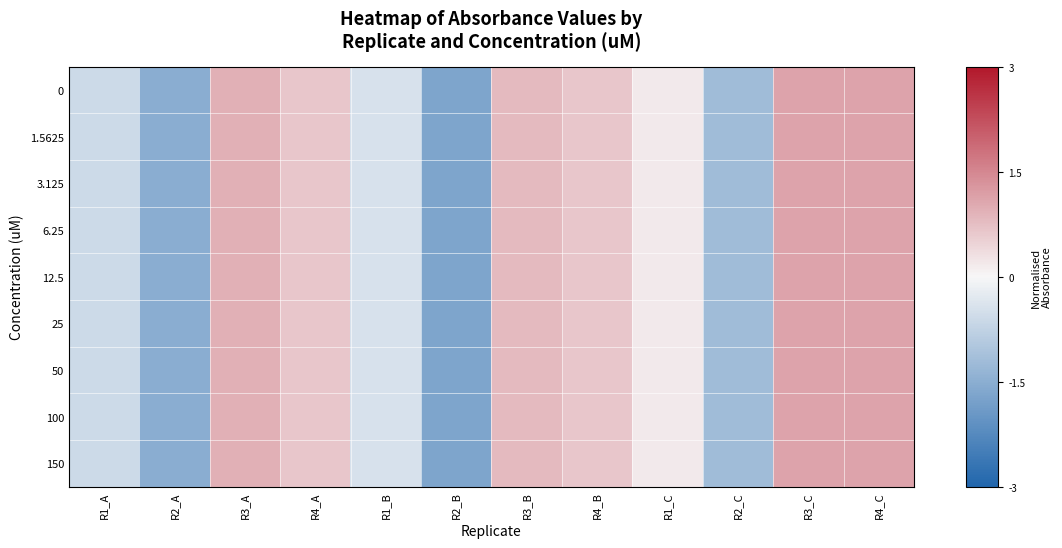

Reading left to right, list all the values displayed in this chart.

0: R1_A=-0.6	R2_A=-1.5	R3_A=1.0	R4_A=0.6	R1_B=-0.4	R2_B=-1.7	R3_B=0.8	R4_B=0.6	R1_C=0.2	R2_C=-1.2	R3_C=1.1	R4_C=1.1
1.5625: R1_A=-0.6	R2_A=-1.5	R3_A=1.0	R4_A=0.6	R1_B=-0.4	R2_B=-1.7	R3_B=0.8	R4_B=0.6	R1_C=0.2	R2_C=-1.2	R3_C=1.1	R4_C=1.1
3.125: R1_A=-0.6	R2_A=-1.5	R3_A=1.0	R4_A=0.6	R1_B=-0.4	R2_B=-1.7	R3_B=0.8	R4_B=0.6	R1_C=0.2	R2_C=-1.2	R3_C=1.1	R4_C=1.1
6.25: R1_A=-0.6	R2_A=-1.5	R3_A=1.0	R4_A=0.6	R1_B=-0.4	R2_B=-1.7	R3_B=0.8	R4_B=0.6	R1_C=0.2	R2_C=-1.2	R3_C=1.1	R4_C=1.1
12.5: R1_A=-0.6	R2_A=-1.5	R3_A=1.0	R4_A=0.6	R1_B=-0.4	R2_B=-1.7	R3_B=0.8	R4_B=0.6	R1_C=0.2	R2_C=-1.2	R3_C=1.1	R4_C=1.1
25: R1_A=-0.6	R2_A=-1.5	R3_A=1.0	R4_A=0.6	R1_B=-0.4	R2_B=-1.7	R3_B=0.8	R4_B=0.6	R1_C=0.2	R2_C=-1.2	R3_C=1.1	R4_C=1.1
50: R1_A=-0.6	R2_A=-1.5	R3_A=1.0	R4_A=0.6	R1_B=-0.4	R2_B=-1.7	R3_B=0.8	R4_B=0.6	R1_C=0.2	R2_C=-1.2	R3_C=1.1	R4_C=1.1
100: R1_A=-0.6	R2_A=-1.5	R3_A=1.0	R4_A=0.6	R1_B=-0.4	R2_B=-1.7	R3_B=0.8	R4_B=0.6	R1_C=0.2	R2_C=-1.2	R3_C=1.1	R4_C=1.1
150: R1_A=-0.6	R2_A=-1.5	R3_A=1.0	R4_A=0.6	R1_B=-0.4	R2_B=-1.7	R3_B=0.8	R4_B=0.6	R1_C=0.2	R2_C=-1.2	R3_C=1.1	R4_C=1.1